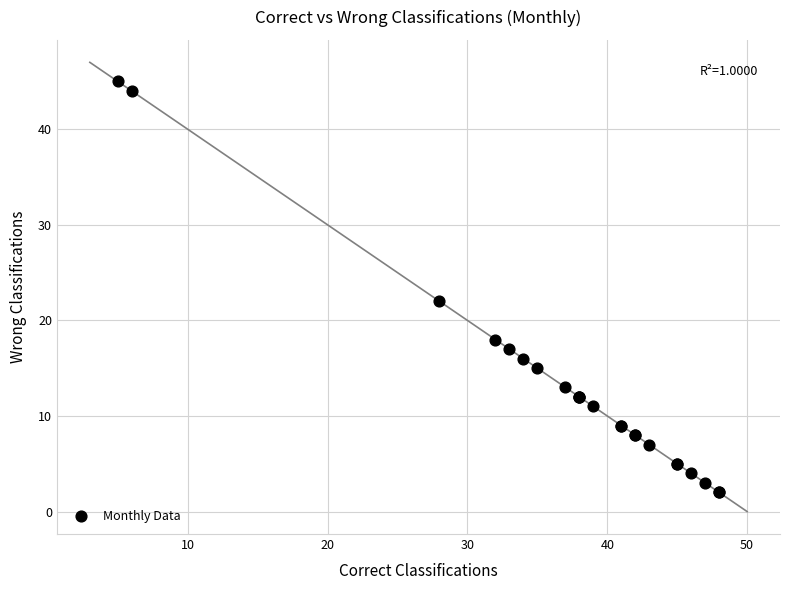

What Y value in the scatter plot is closest to 23?

22